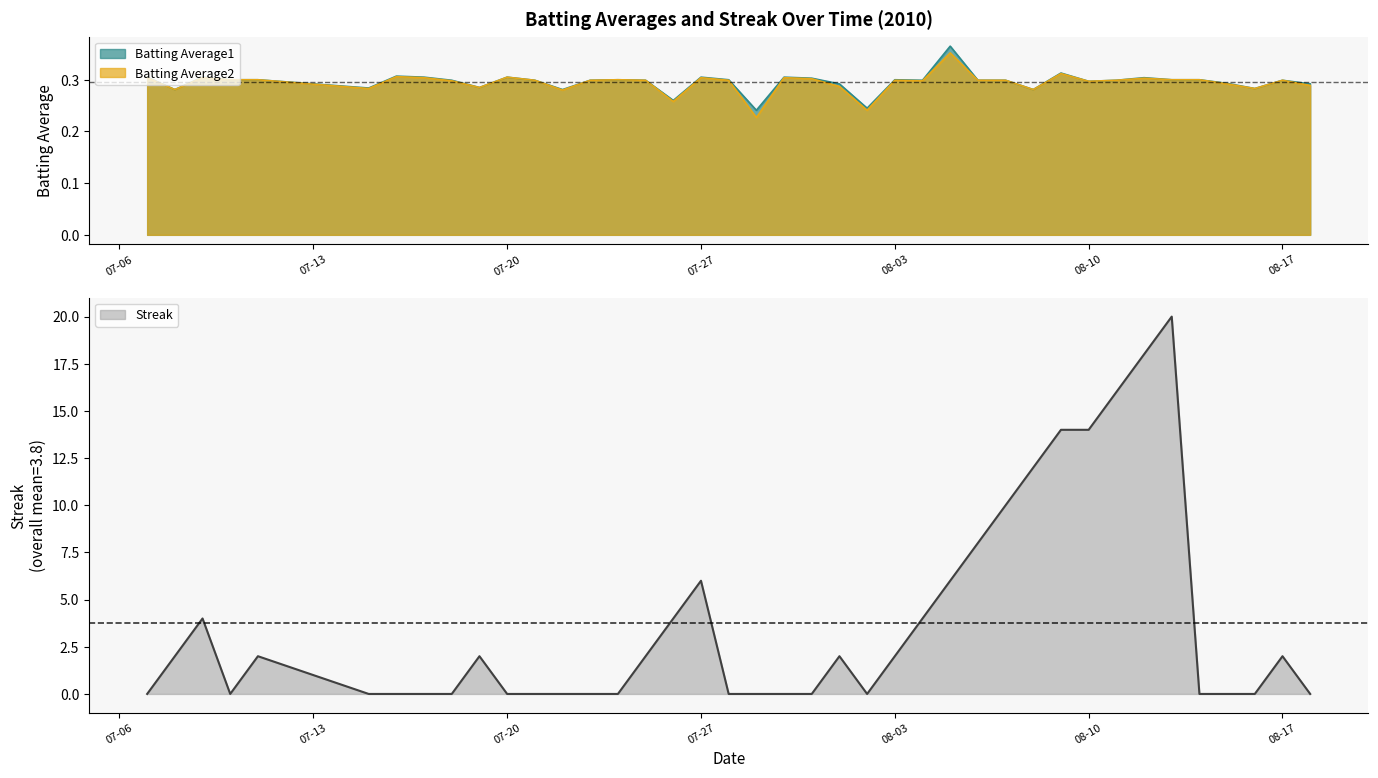

At which category does Batting Average2 reach its first local peak?

2010-07-09